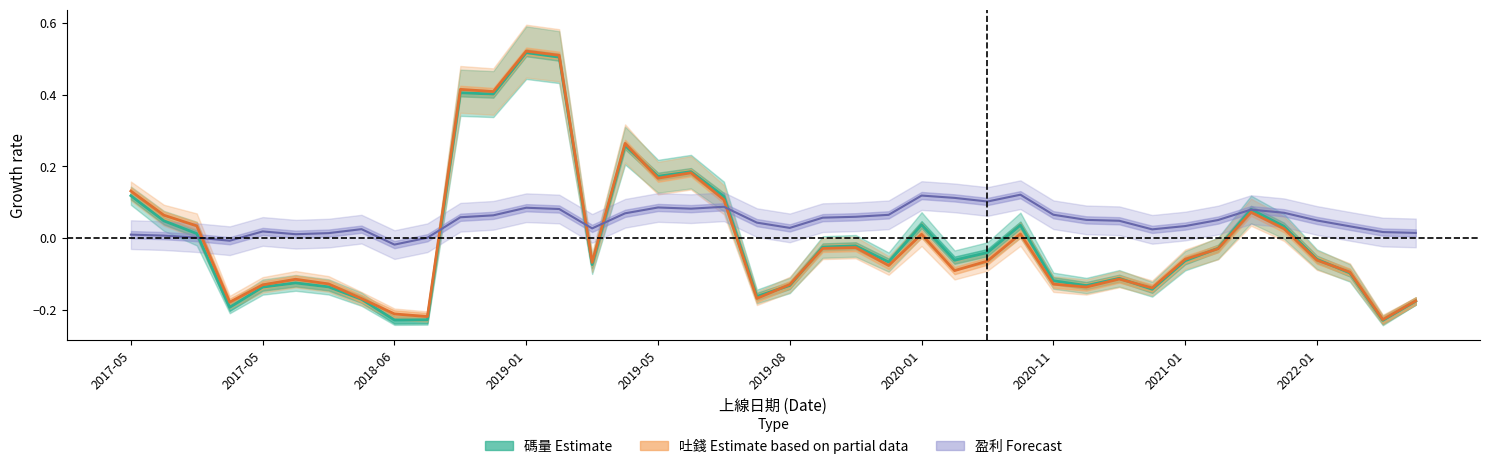

Is it true that 碼量 (Estimate) equals 0.0 at 2018-06?

False